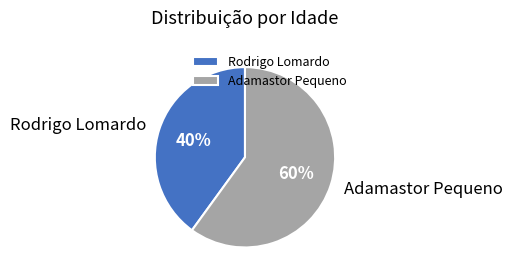

The Rodrigo Lomardo slice represents 40% of the pie. True or false?

True